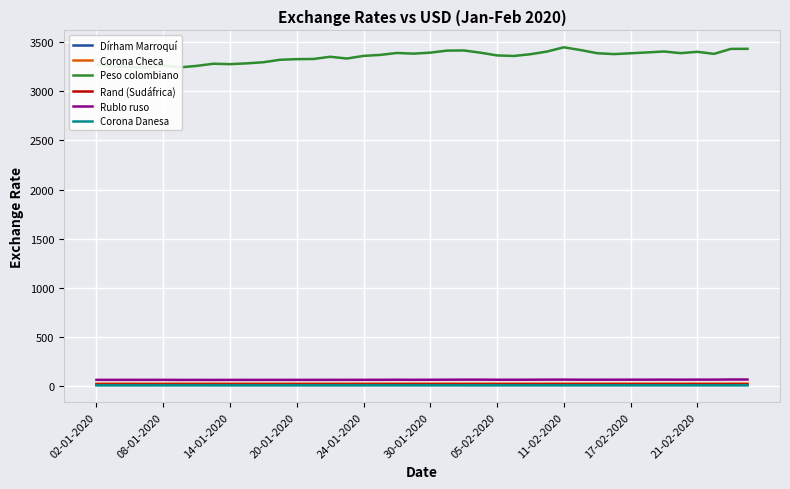

True or false: Corona Checa and Rublo ruso intersect in this chart.

False